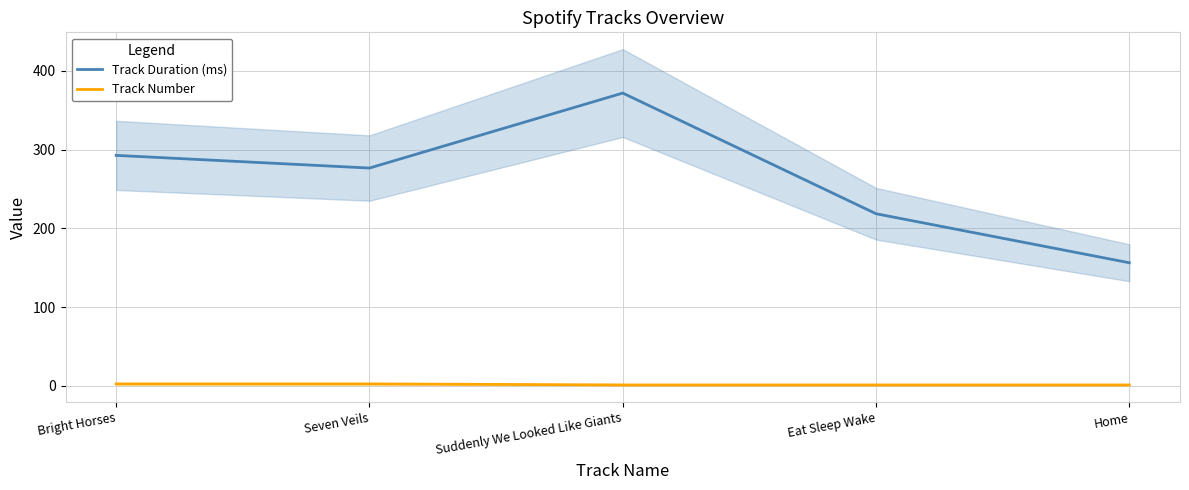

At which label does Track Duration (ms) reach its minimum?

Home